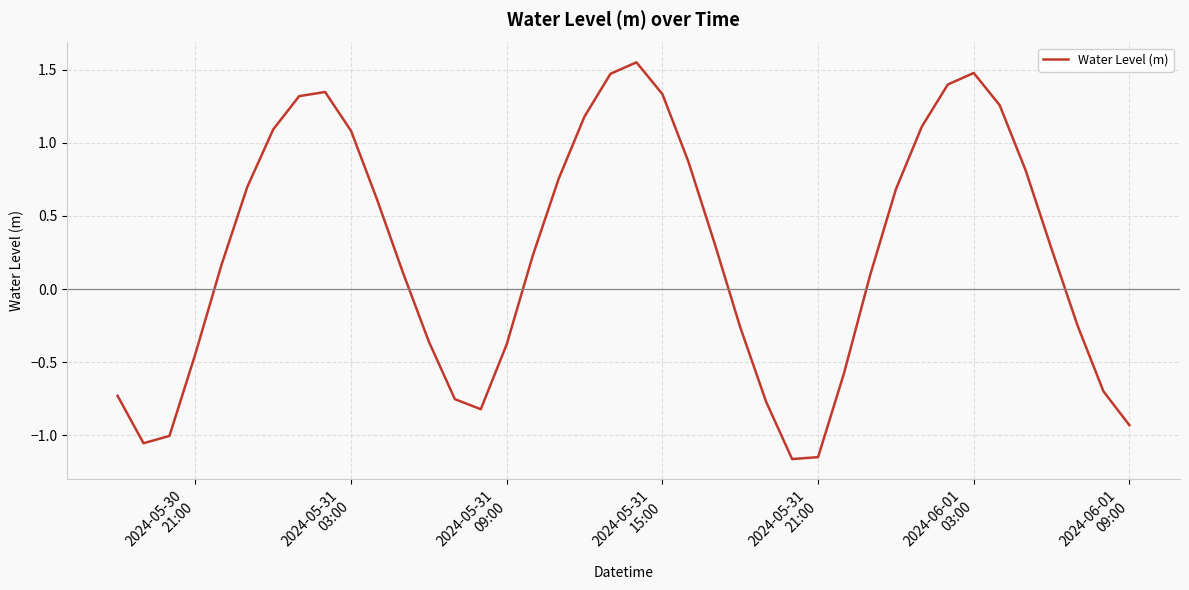

Does the chart display data point markers on the line(s)?

No